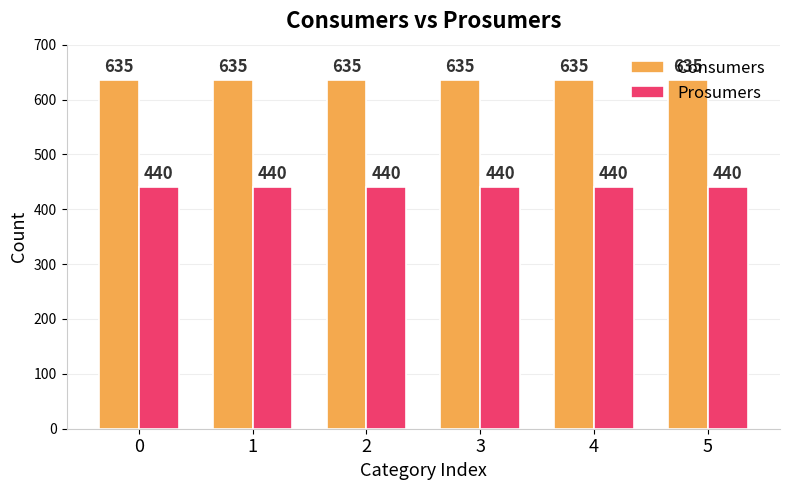

What is the maximum value for Prosumers?

440